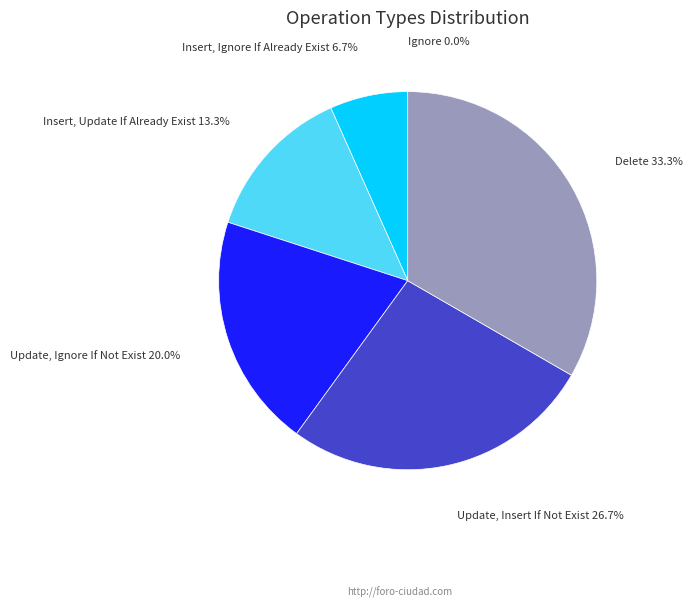

Is there any slice that represents more than half of the pie?

No